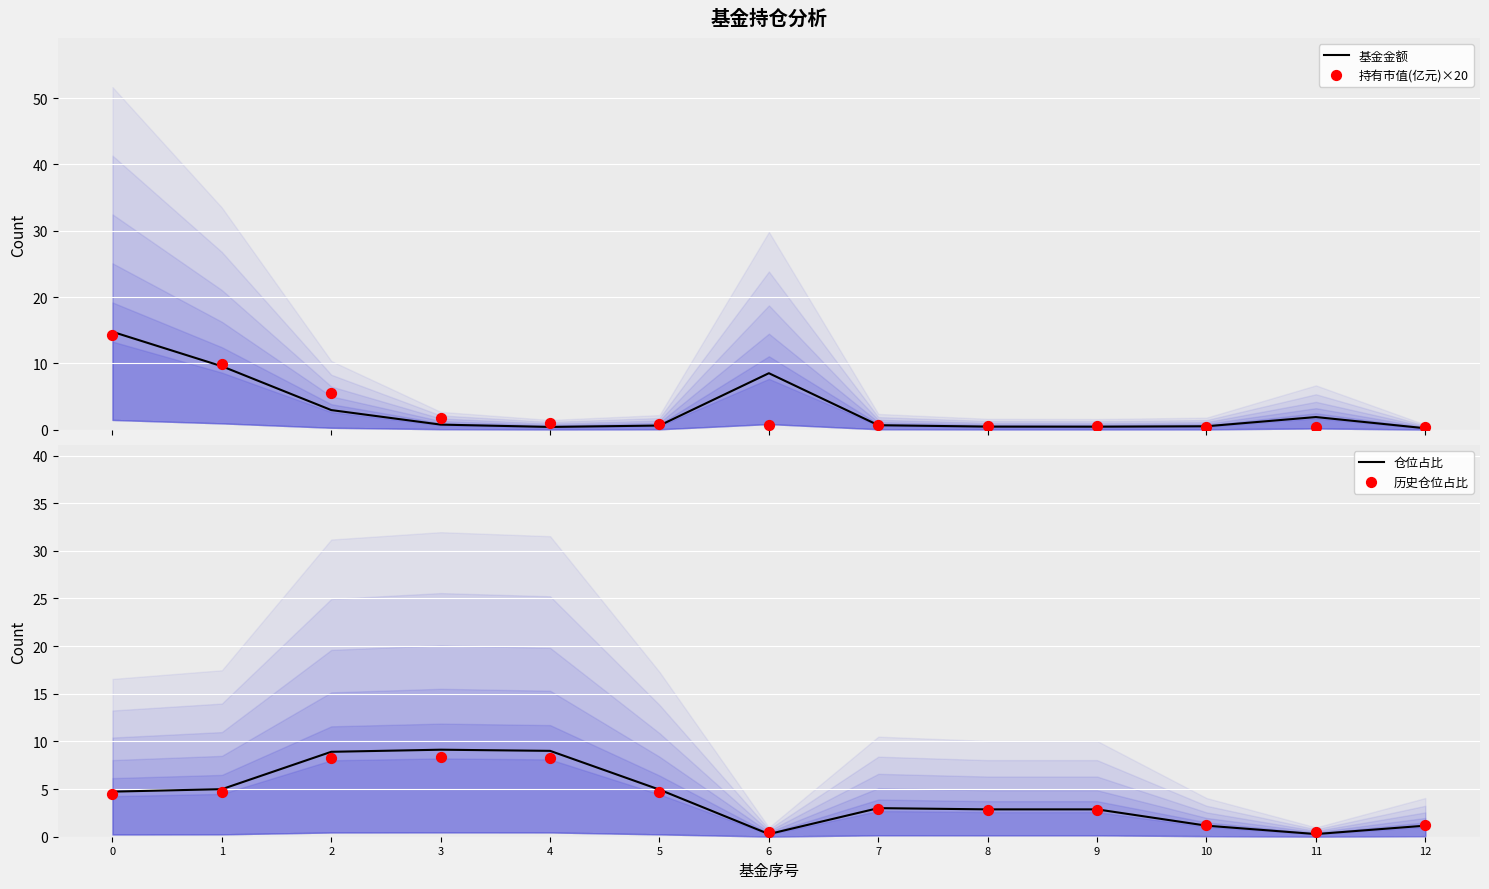

Which series reaches the minimum Y coordinate?

基金金额